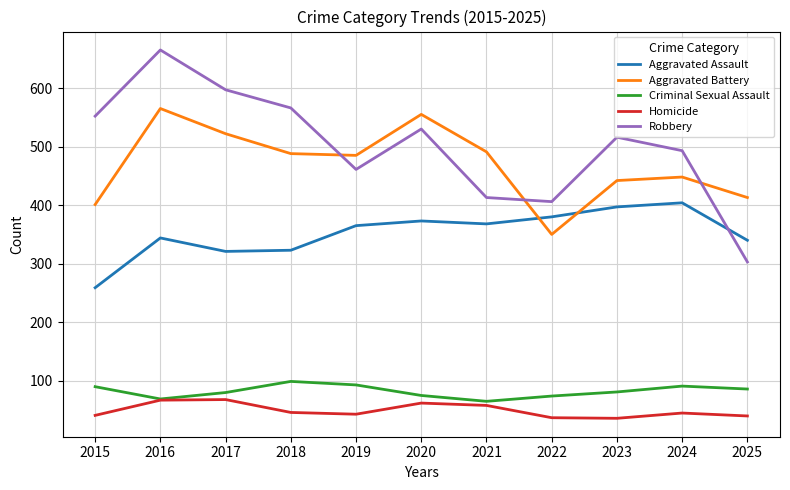

What is the average value of the Aggravated Assault series?

352